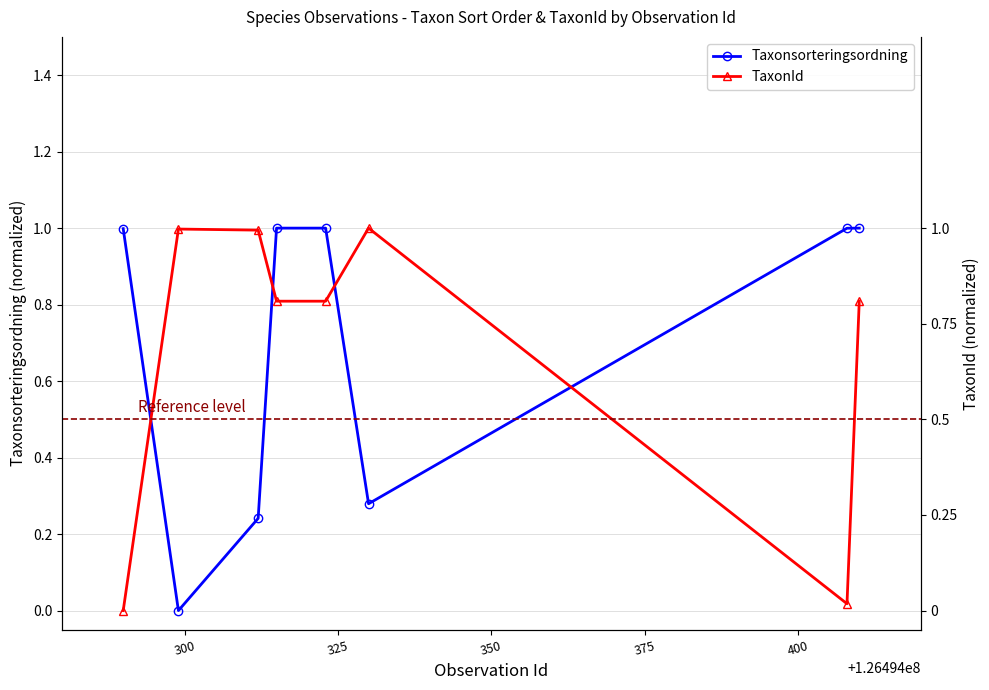

Reading left to right, extract all data points from this chart.

Taxonsorteringsordning: 1.0	0.0	0.2	1.0	1.0	0.3	1.0	1.0
TaxonId: 0.0	1.0	1.0	0.8	0.8	1.0	0.0	0.8